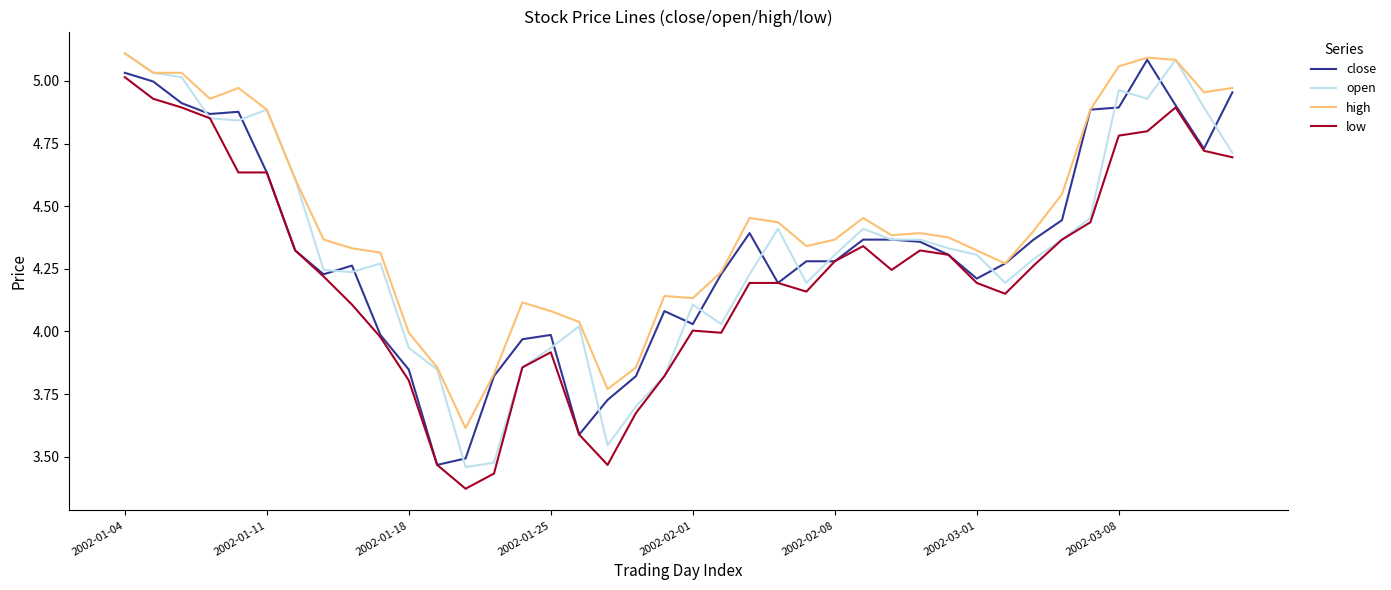

Which series has the largest total across all categories?

high